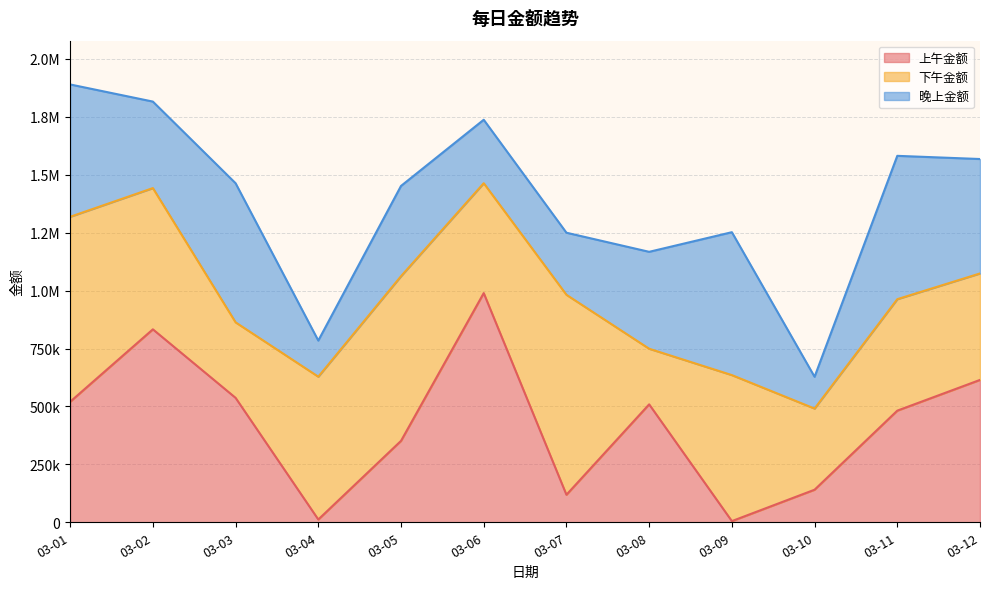

What is the difference between the 上午金额 values at 03-10 and 03-09?

135548